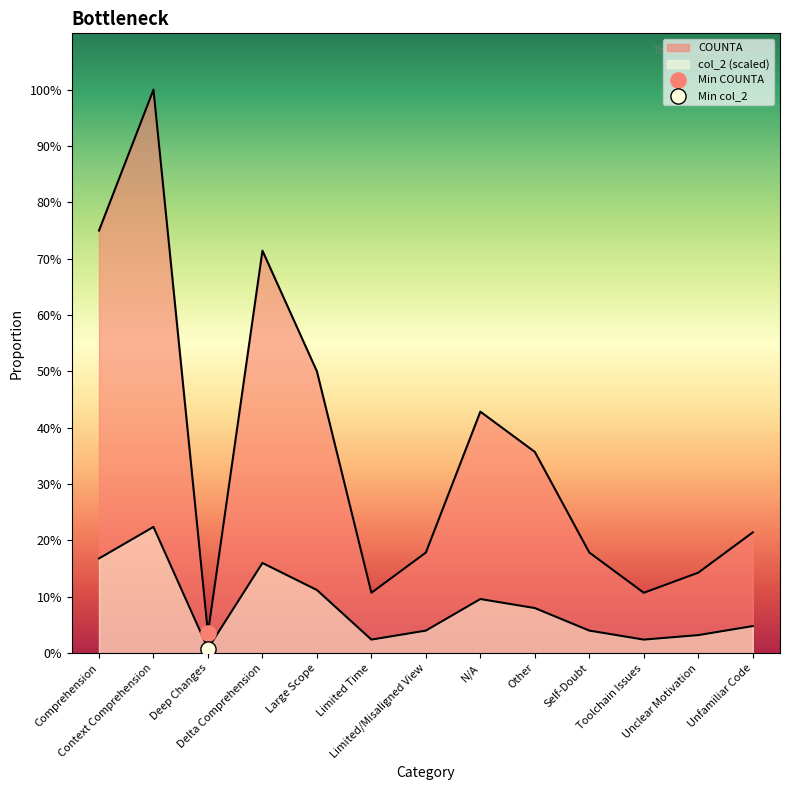

At which category is the sum across all series the highest?

Context Comprehension